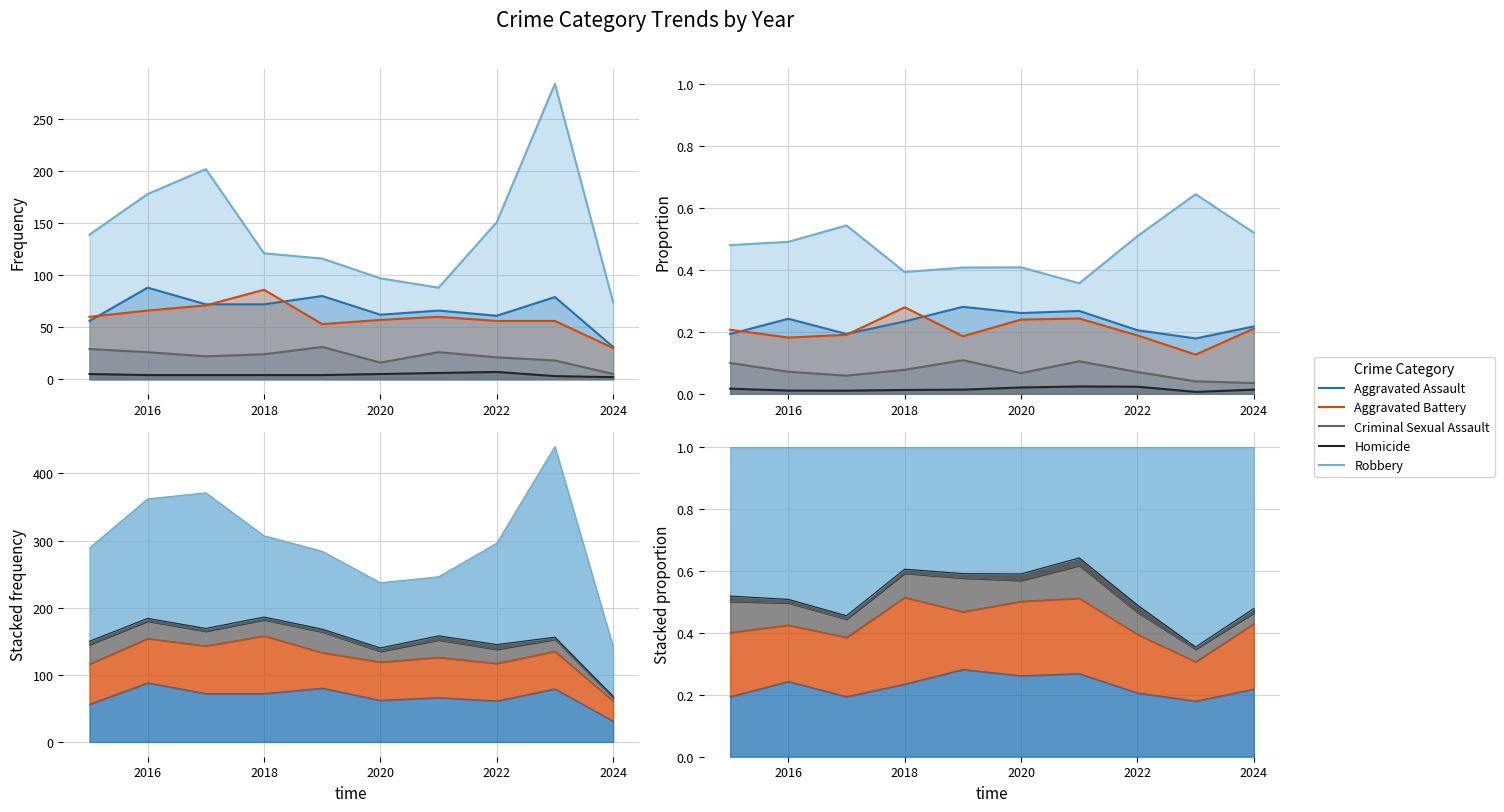

Which series has the widest spread of values?

Robbery